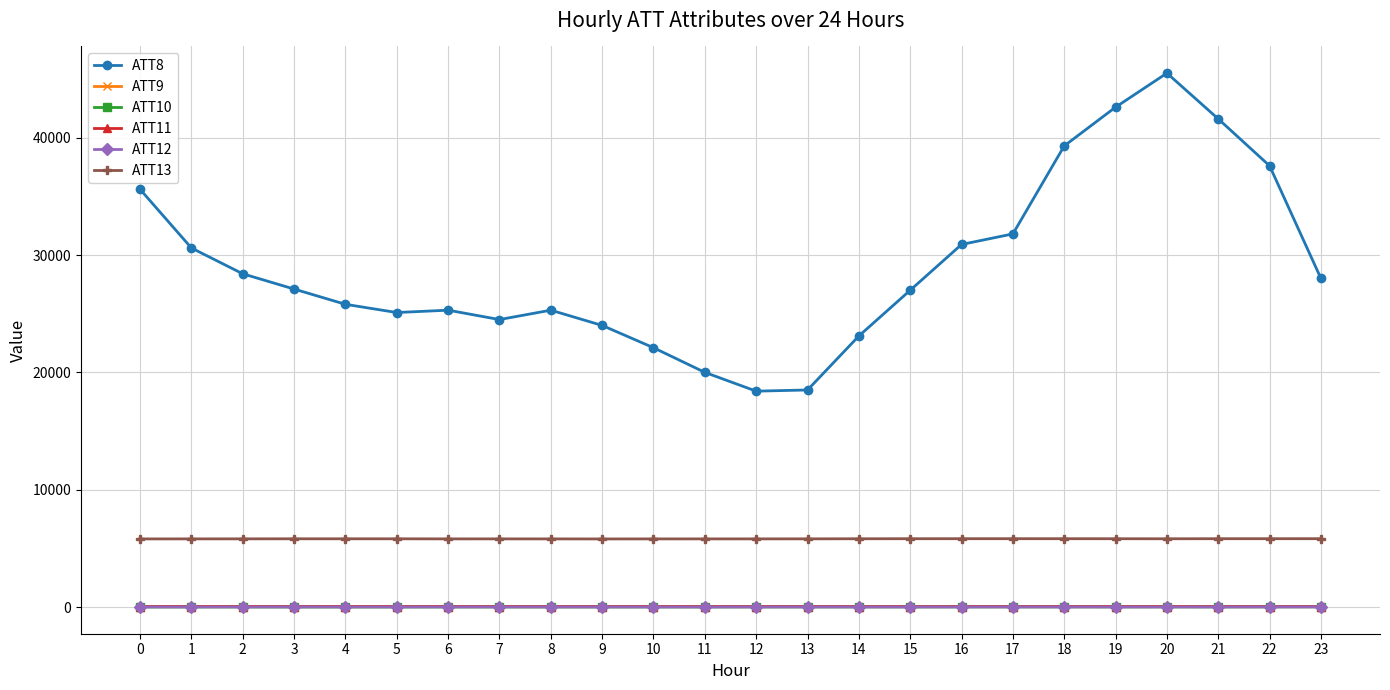

True or false: ATT10 has more than 2 interior local peaks.

True